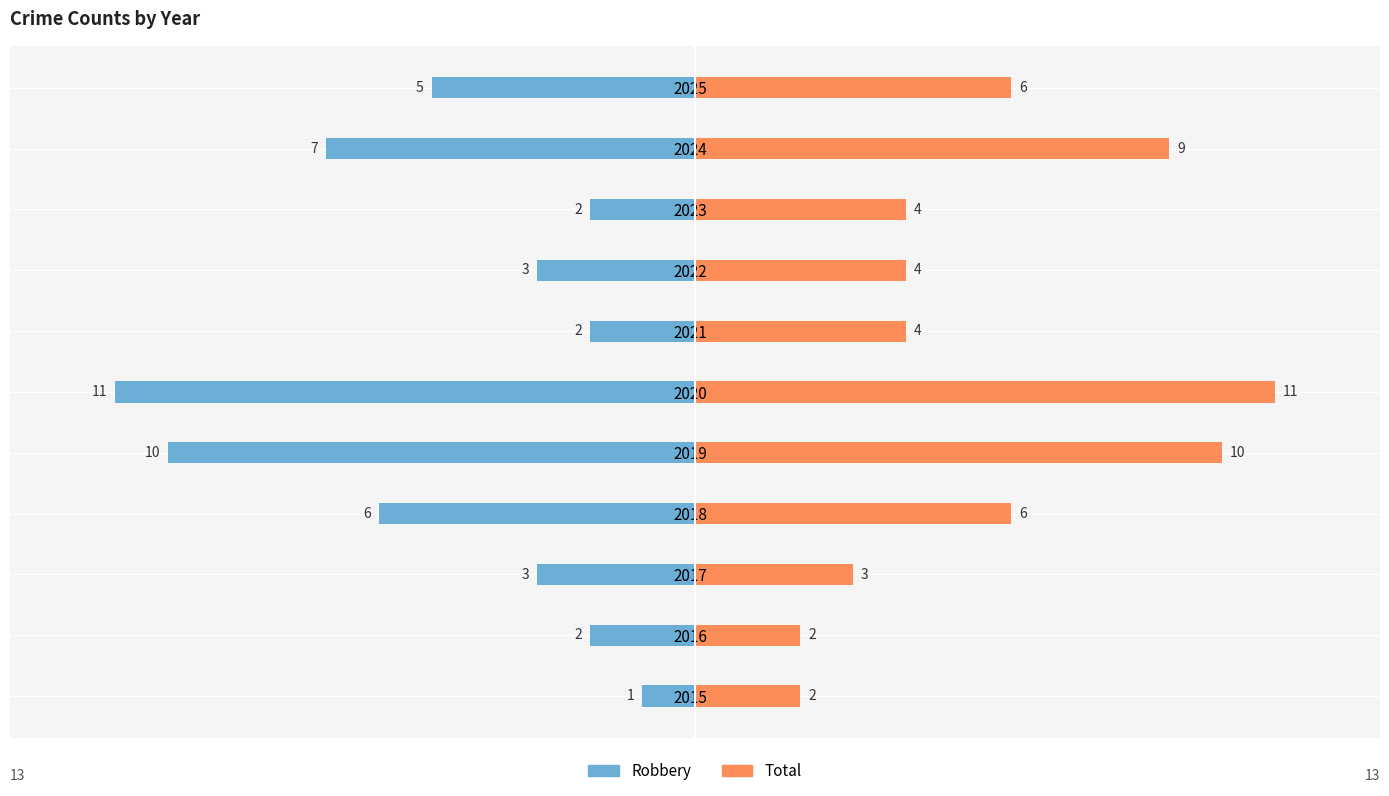

Rank the series by their average value, from highest to lowest.

Total, Robbery